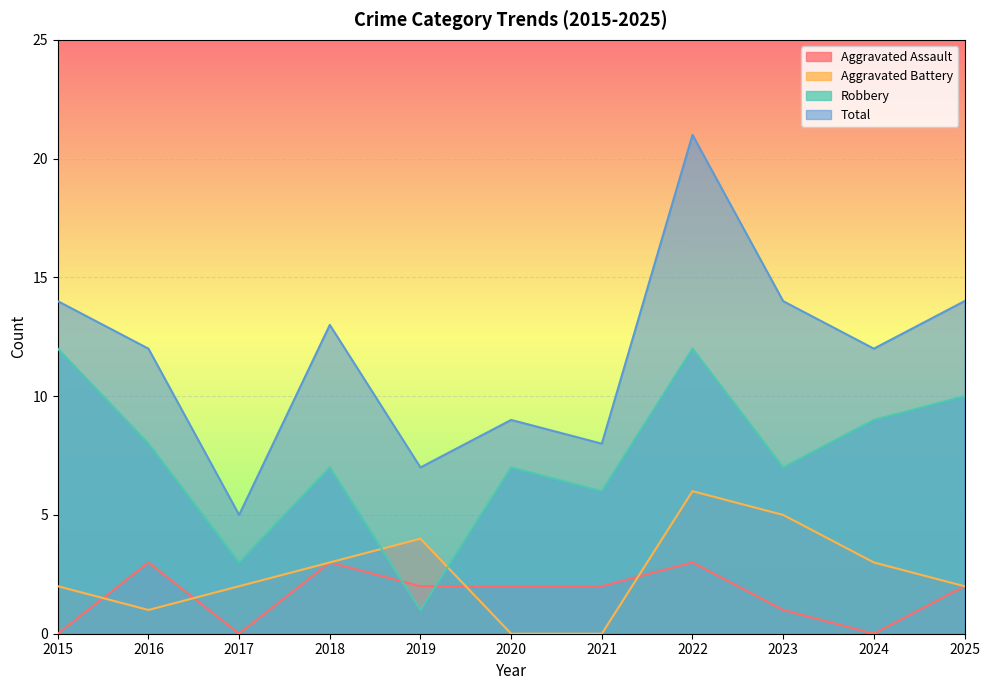

How many intersections are there between Robbery and Aggravated Assault?

2